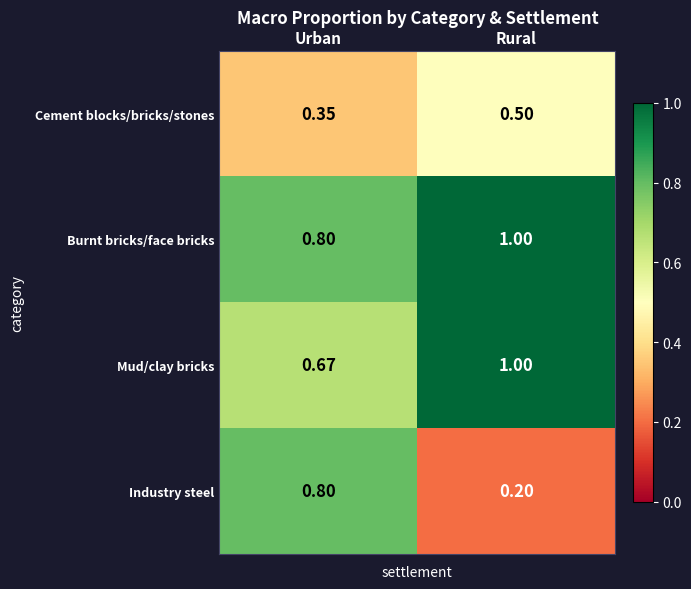

Which series has the largest total across all categories?

Burnt bricks/face bricks